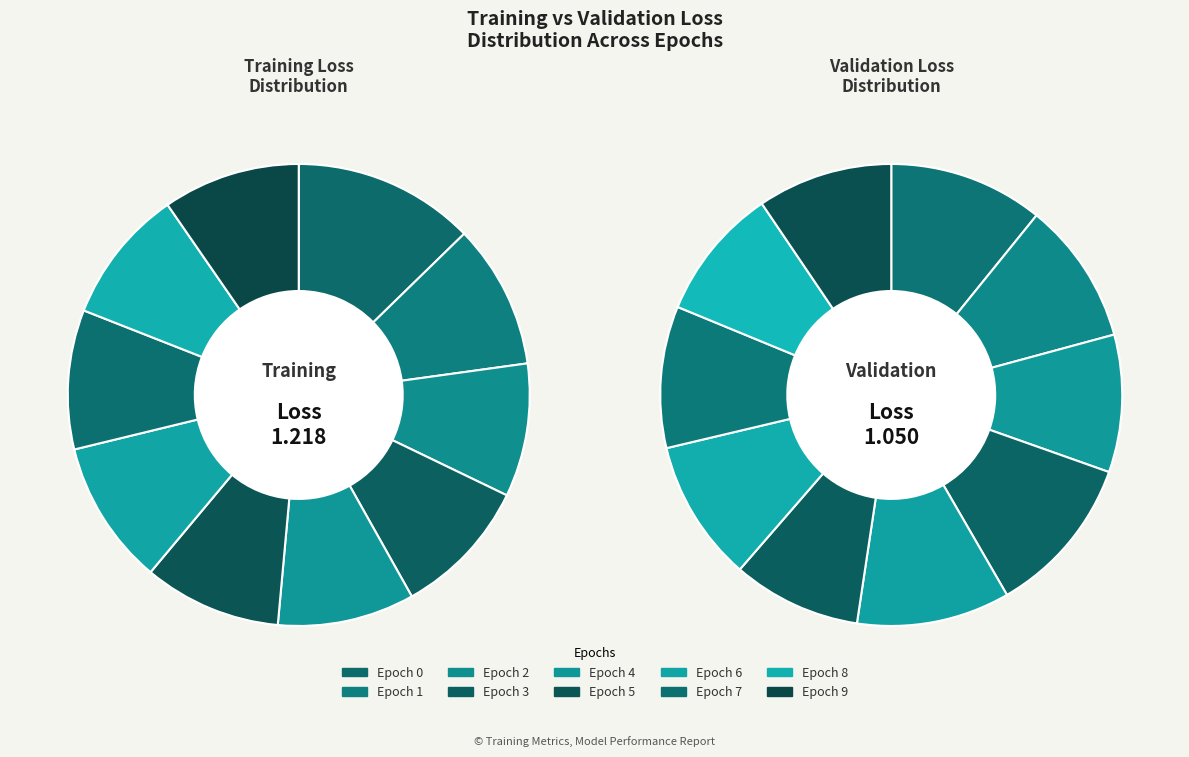

Which slice is the smallest?

5